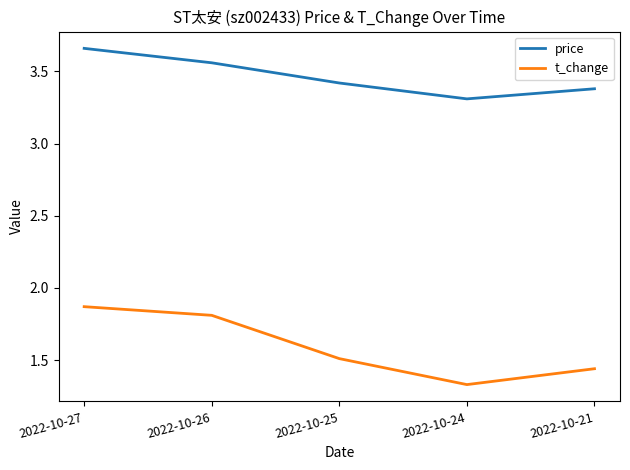

Is it true that price equals 3.4 at 2022-10-21?

True